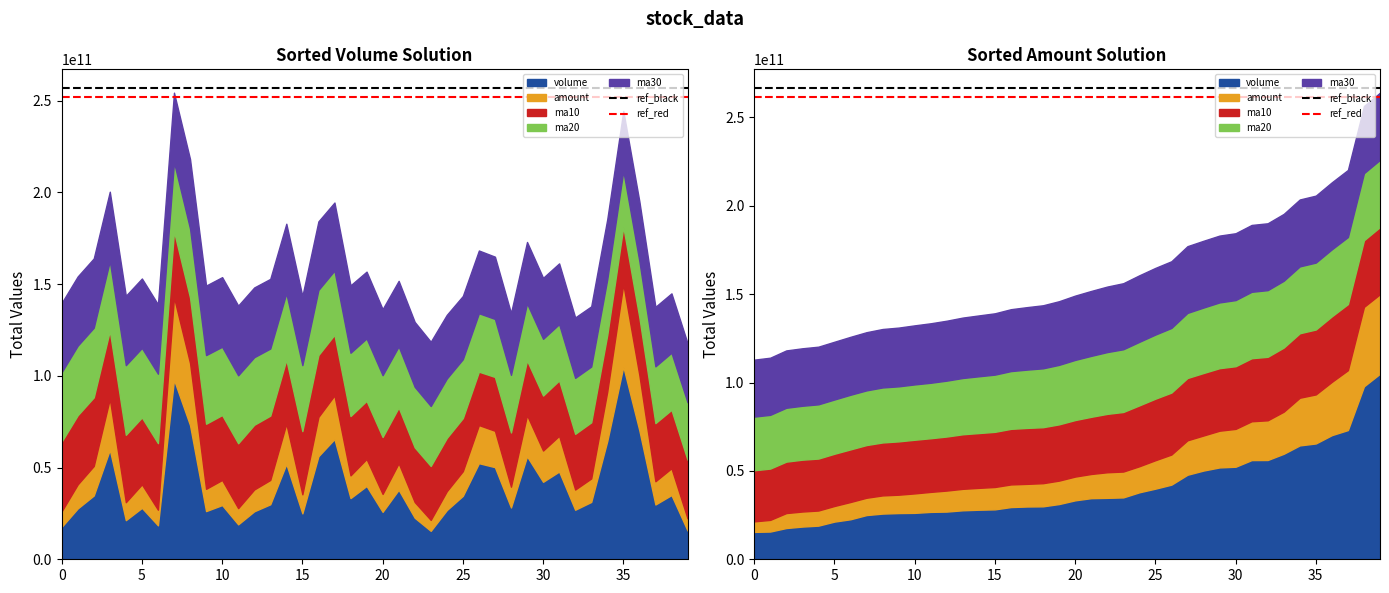

Is it true that ref_black equals 54466322560 at 0?

False